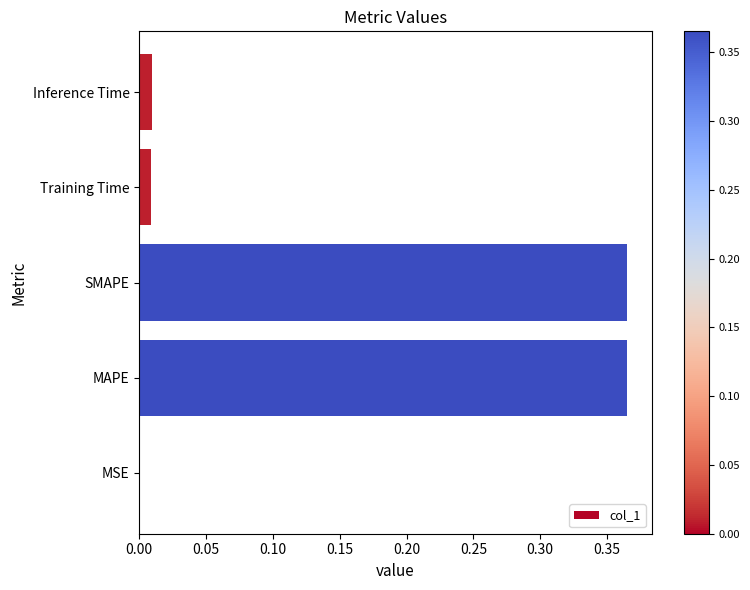

What is the sum of all values?

0.7